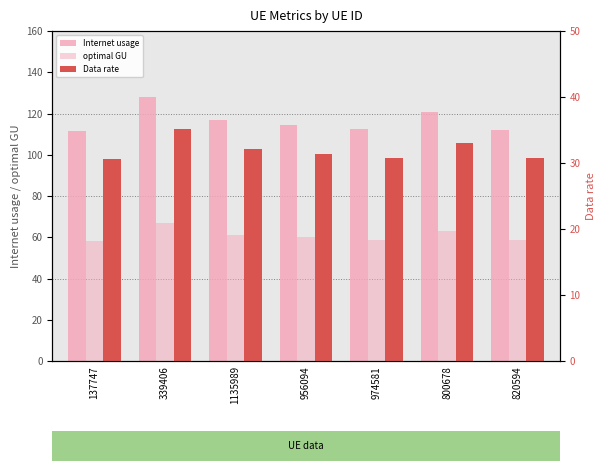

At which label is Data rate closest to 32?

1135989